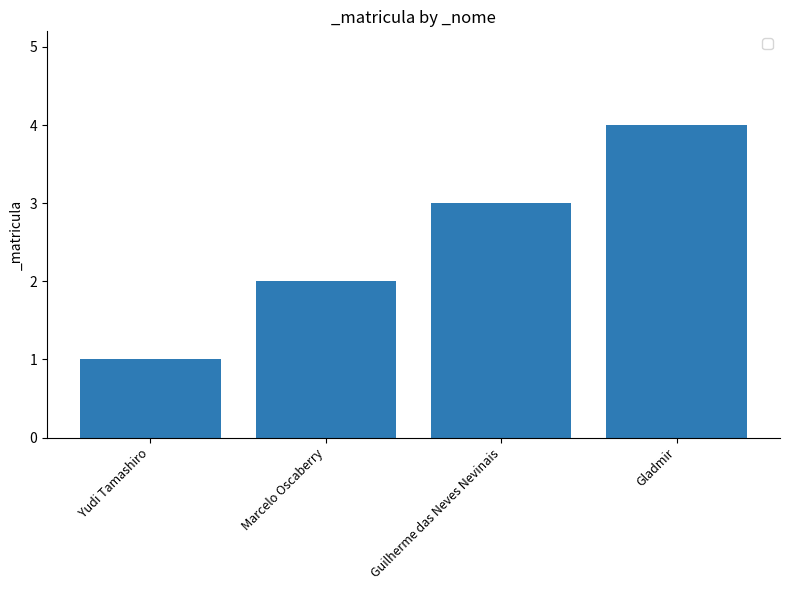

The chart shows a value of 2 at Gladmir. True or false?

False